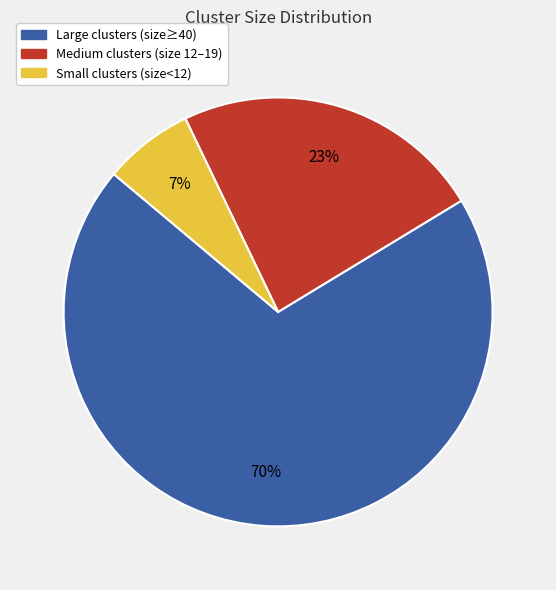

Which slice is the smallest?

Small clusters (size<12)